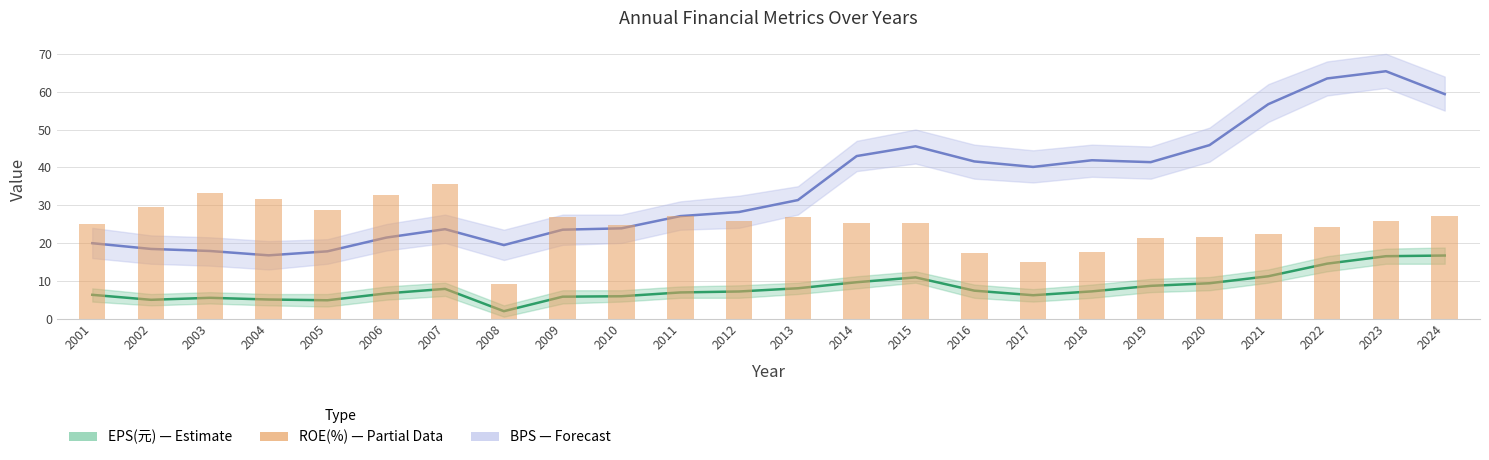

Which label corresponds to the smallest value in the chart?

2008